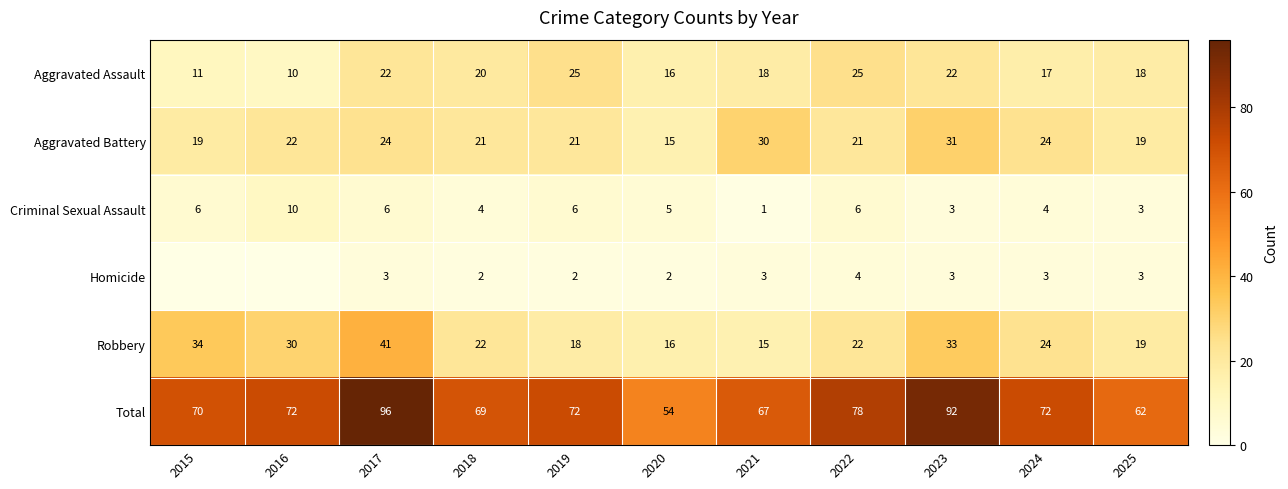

How many data points does each series have?

11